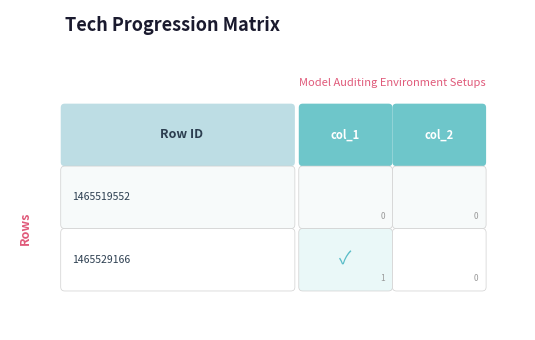

Is it true that 1465529166 equals 0 at col_1?

False